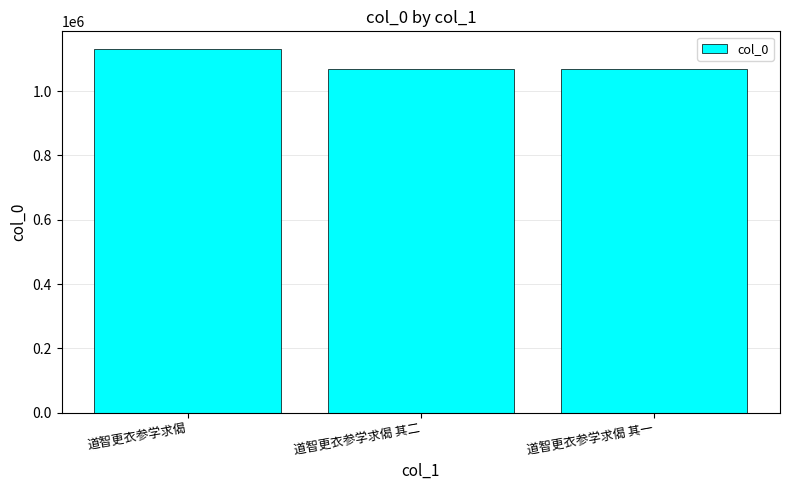

What is the difference between the maximum and minimum values?

59897